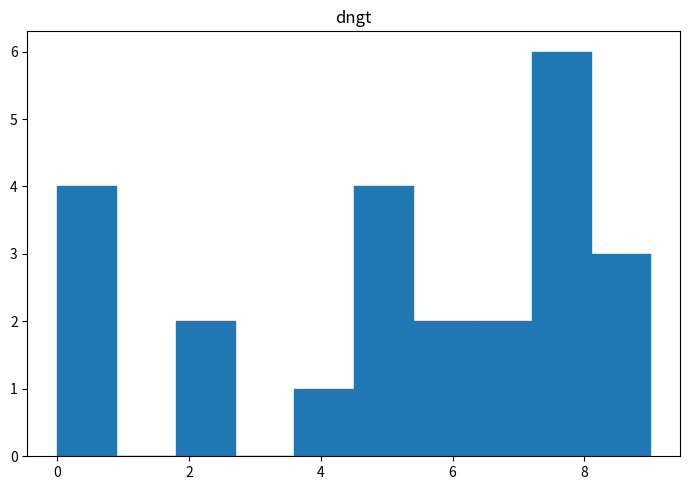

Reading left to right, transcribe this chart: for each bar, give the range it covers on the x-axis and its height. Neither the bar edges nor the heights are printed on the chart, so give them approximately, as read against the axes.

0.0 to 0.9: 4
0.9 to 1.8: 0
1.8 to 2.7: 2
2.7 to 3.6: 0
3.6 to 4.5: 1
4.5 to 5.4: 4
5.4 to 6.3: 2
6.3 to 7.2: 2
7.2 to 8.1: 6
8.1 to 9.0: 3